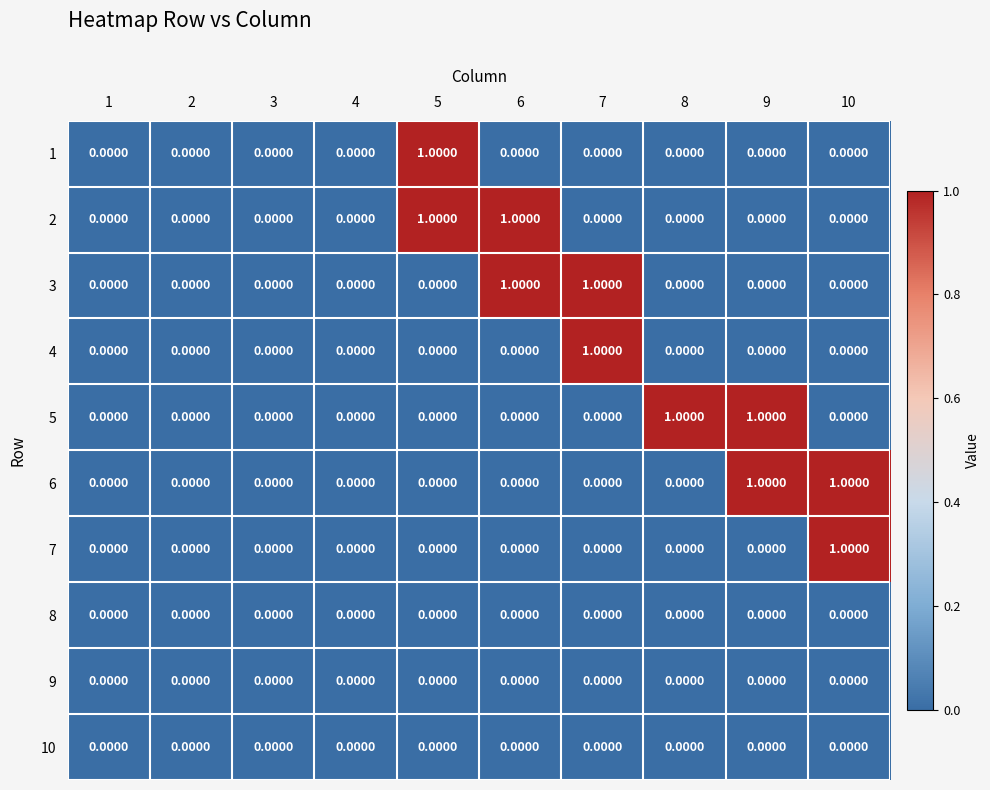

Is the value of 2 at 6 greater than the value of 8 at 6?

Yes